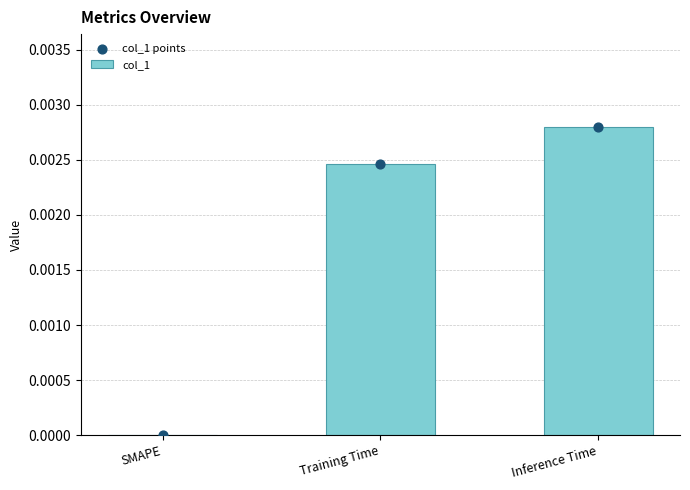

Which series has the widest spread of Y values?

col_1